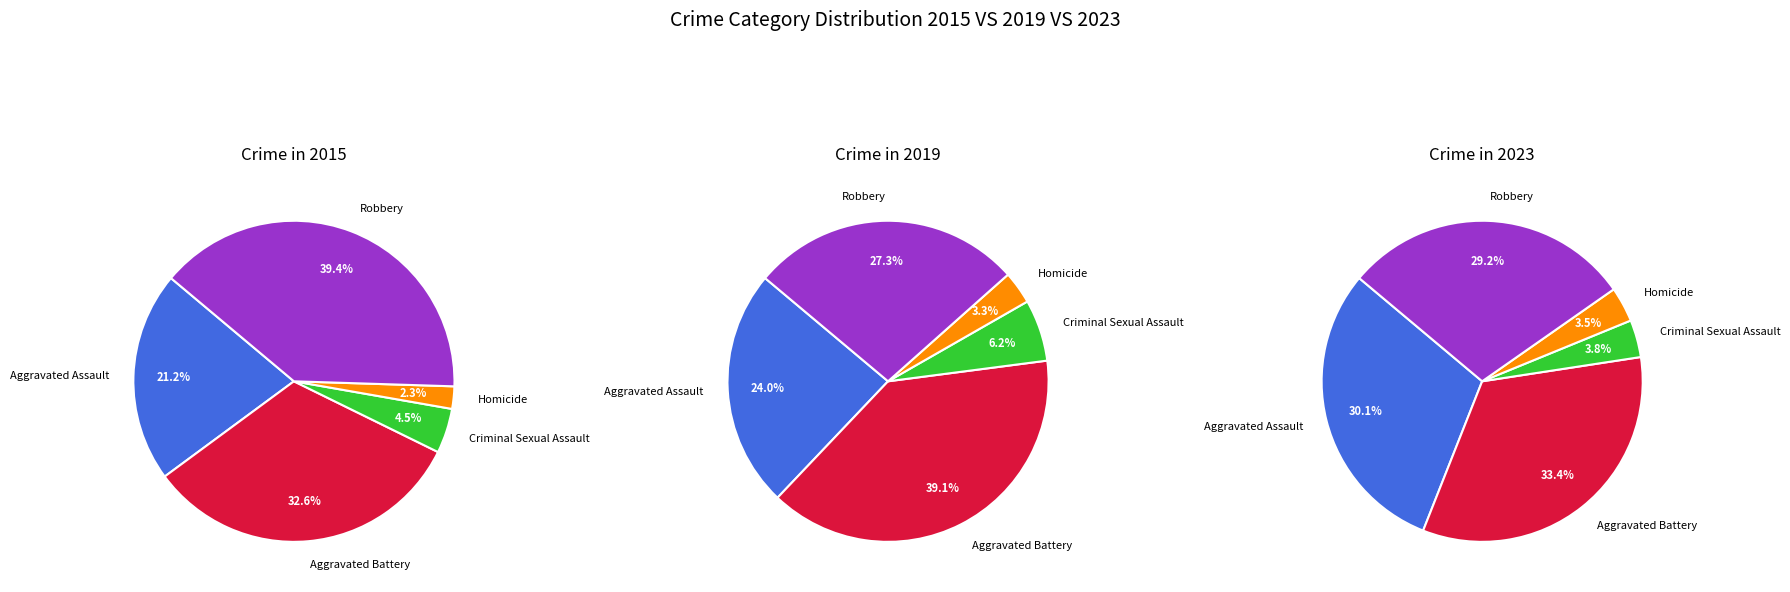

Rank the categories by value from highest to lowest.

Robbery, Aggravated Battery, Aggravated Assault, Criminal Sexual Assault, Homicide